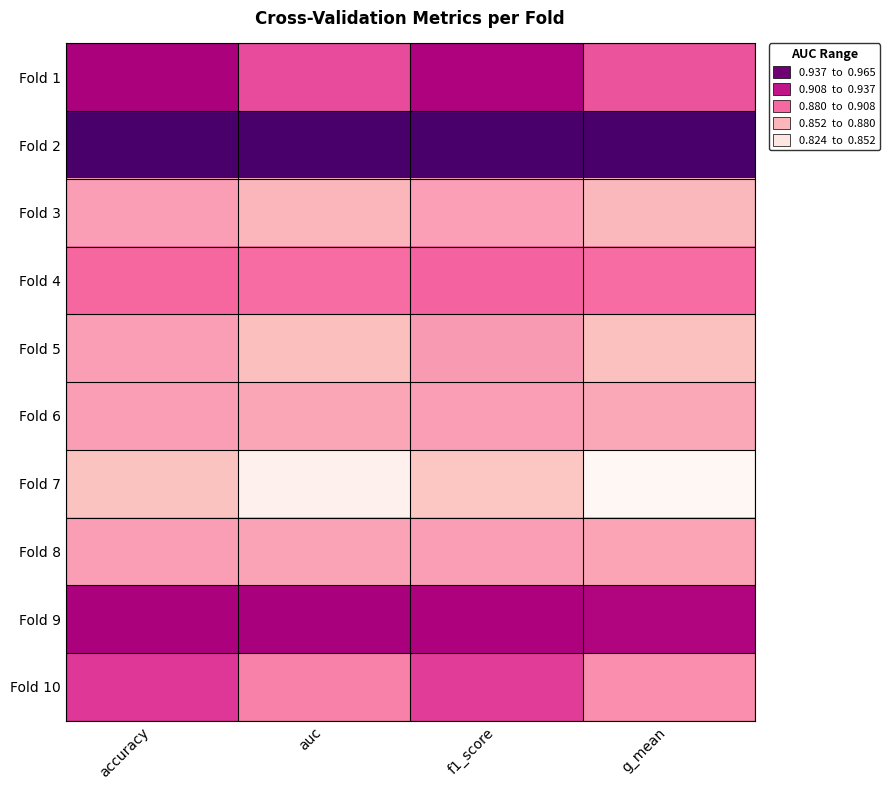

Count the number of categories in the chart.

4